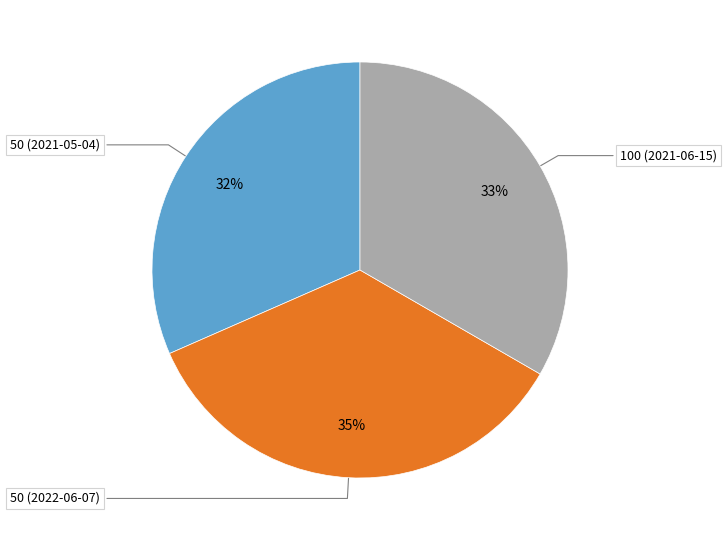

Does any single category account for the majority?

No